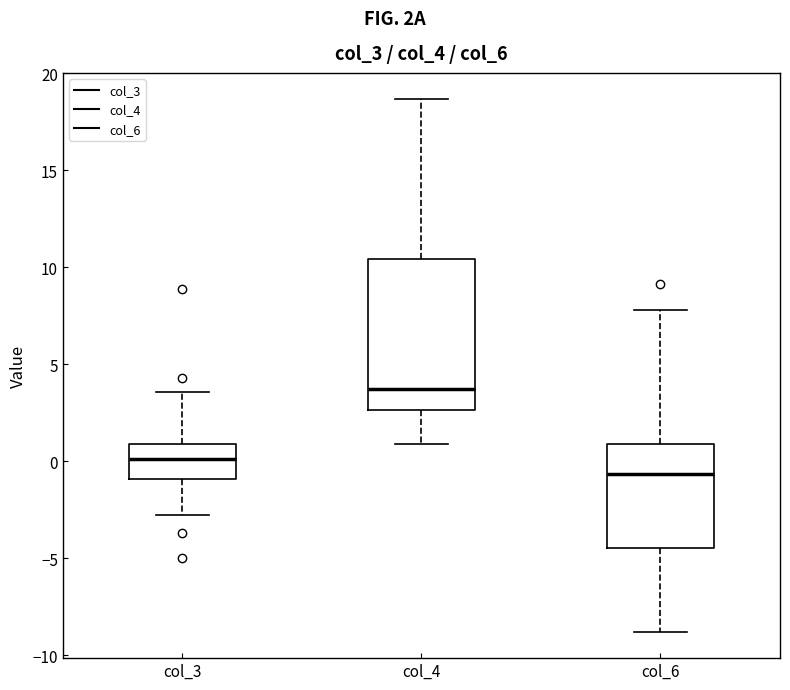

Reading left to right, read every box against the y-axis: the position of its median line, the range the box covers, and the ends of its whiskers. The values are not printed on the chart, so give them approximately, as read against the axis.

col_3: median 0.0, box -1.0 to 1.0, whiskers -3.0 to 3.5
col_4: median 3.5, box 2.5 to 10.5, whiskers 1.0 to 18.5
col_6: median -0.5, box -4.5 to 1.0, whiskers -9.0 to 8.0